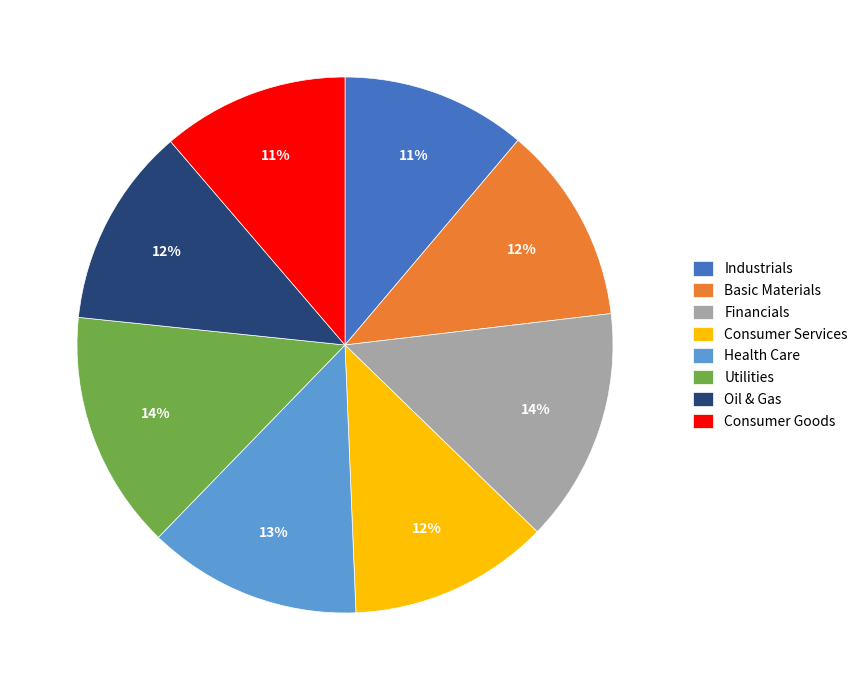

Is there a majority slice in this chart?

No